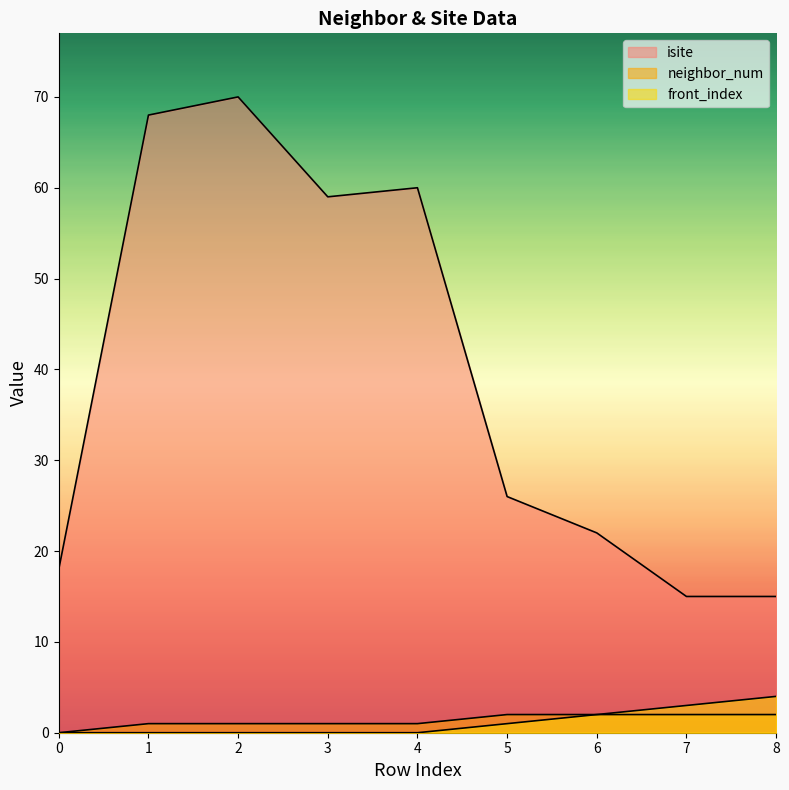

What is the highest value of the front_index series?

4